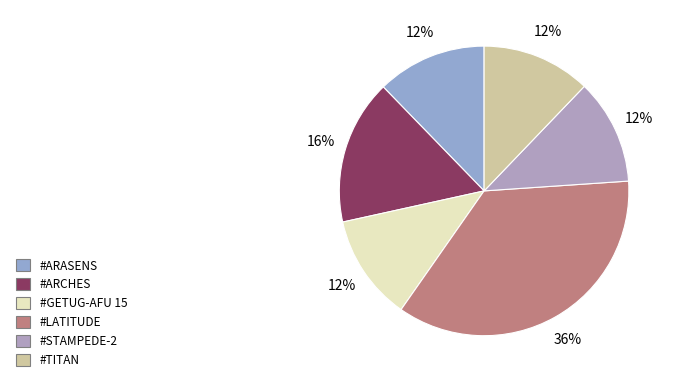

What portion of the pie excludes #ARASENS?

87.7%